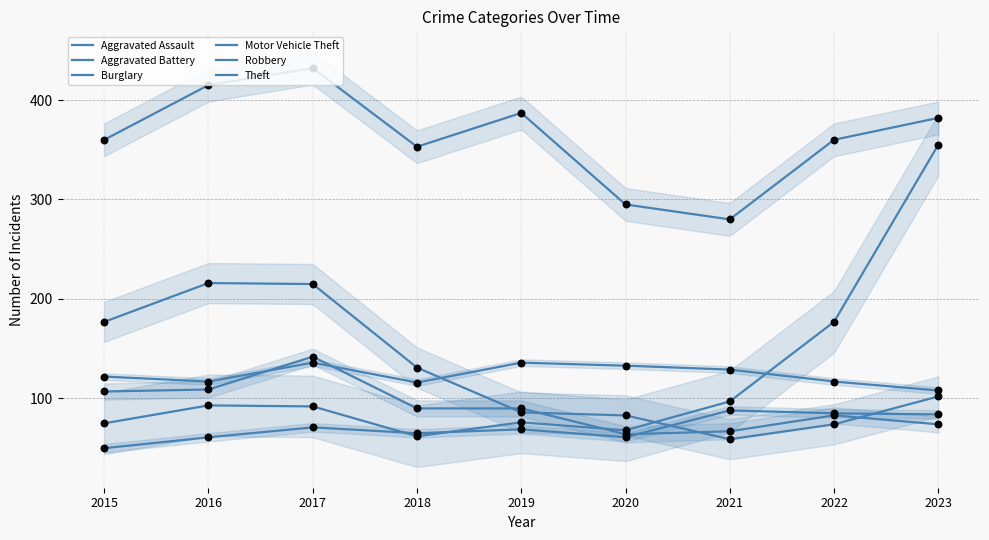

Which series has the largest total across all categories?

Theft